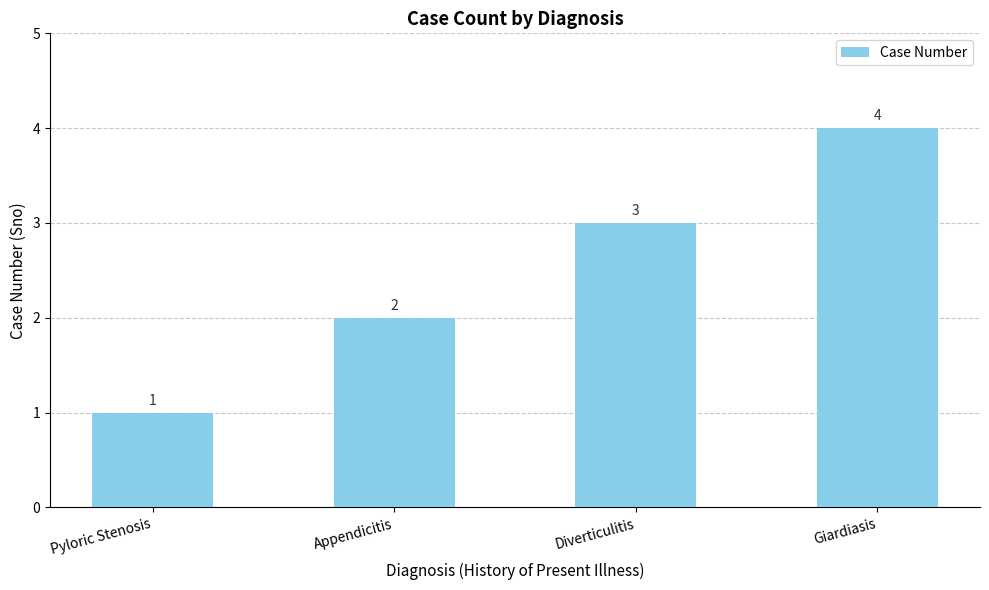

Between Giardiasis and Diverticulitis, which is larger?

Giardiasis